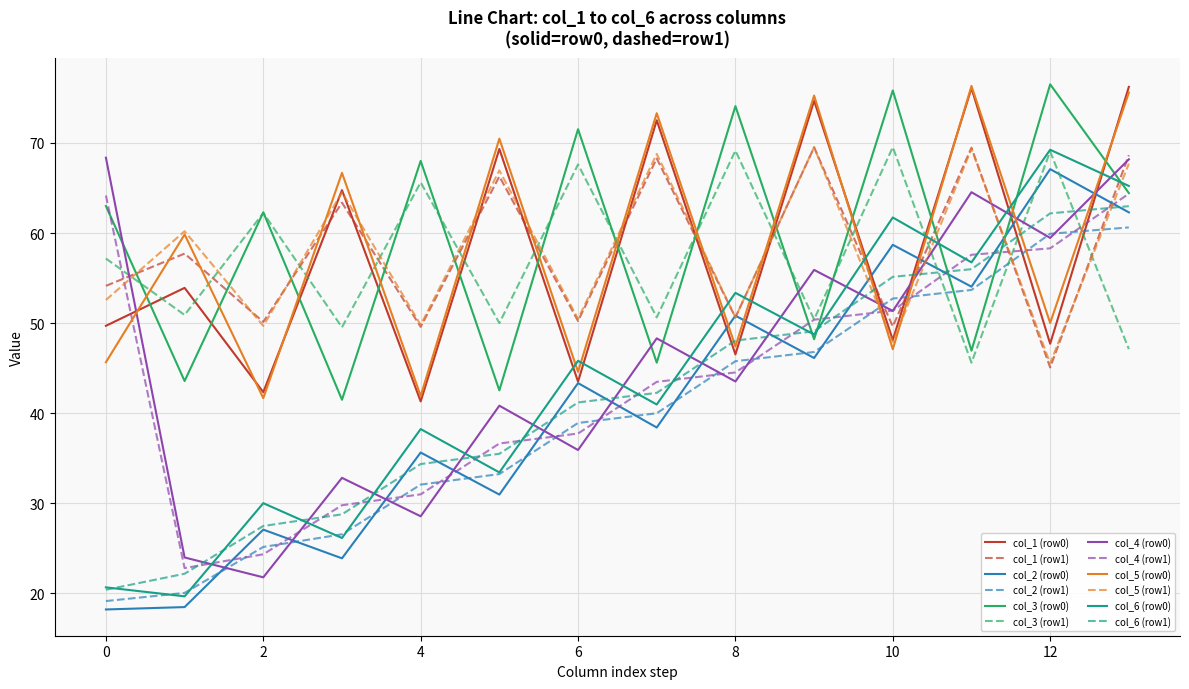

Count the number of data series in this chart.

12